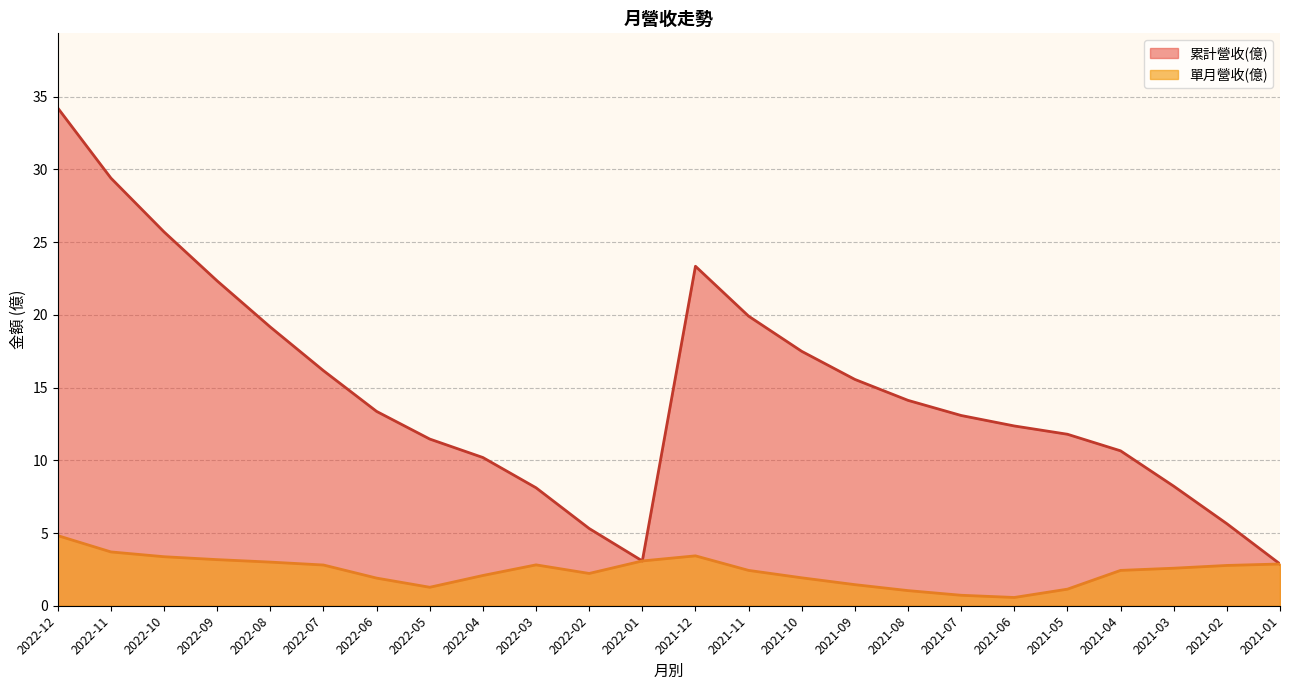

True or false: 累計營收(億) and 單月營收(億) cross at least once.

False